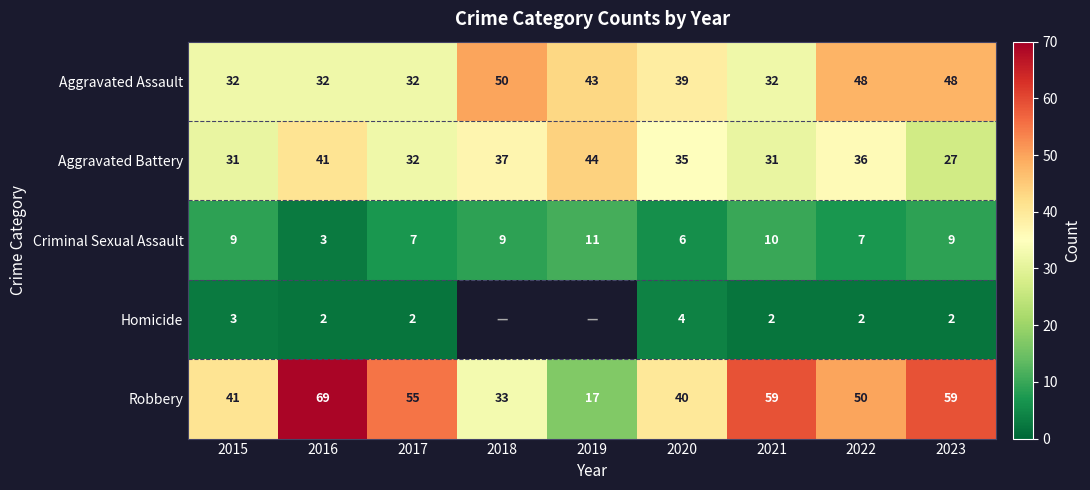

Where does the Aggravated Assault series first go above 39?

2018